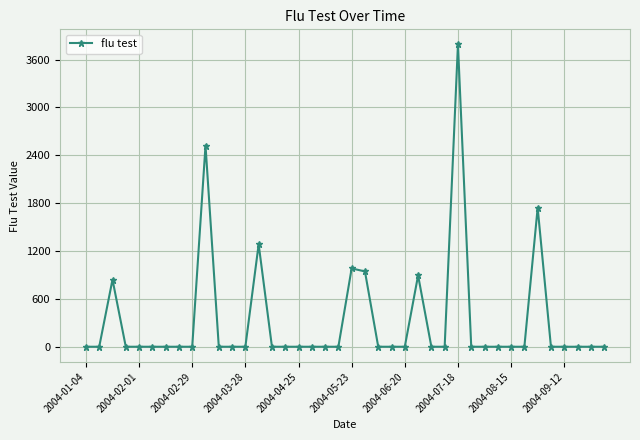

What is the sum of all values?

12999.3